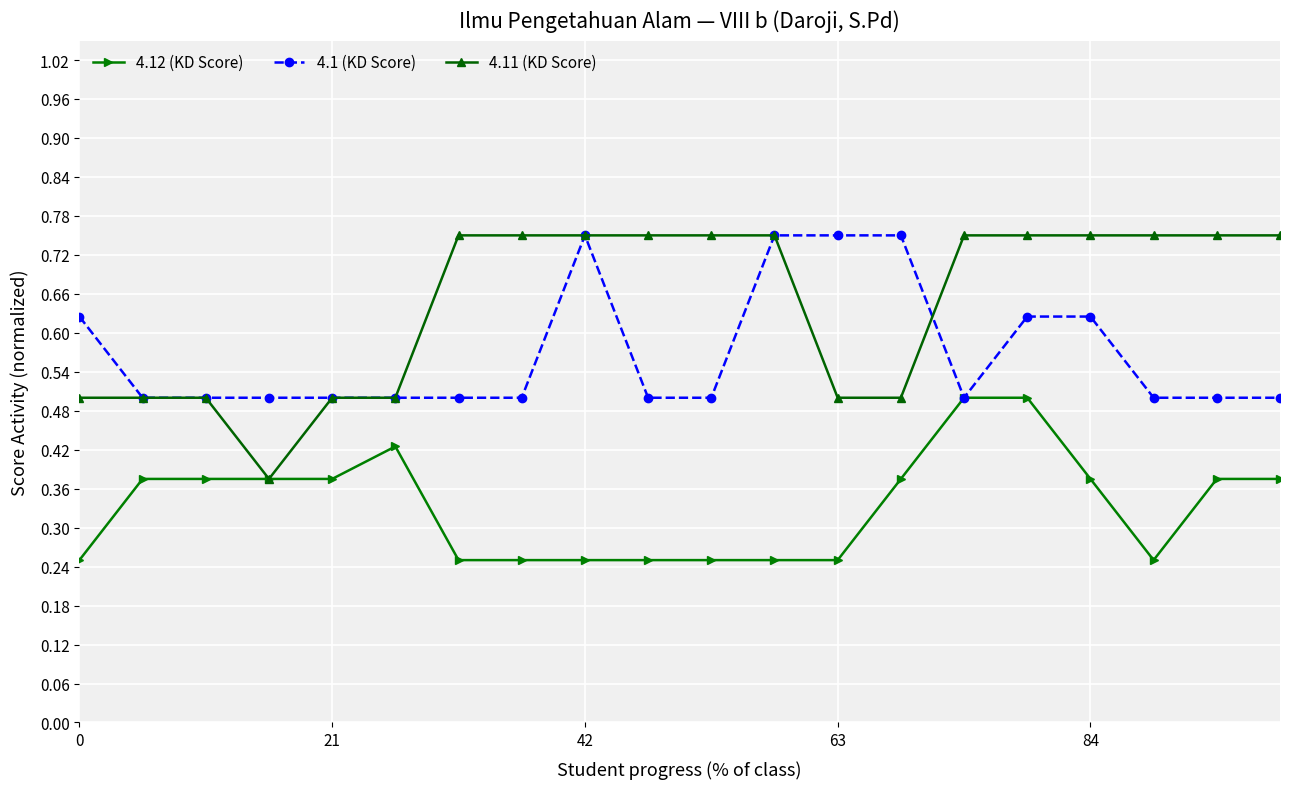

Count the 4.1 (KD Score) values in the range 0 to 1.

20